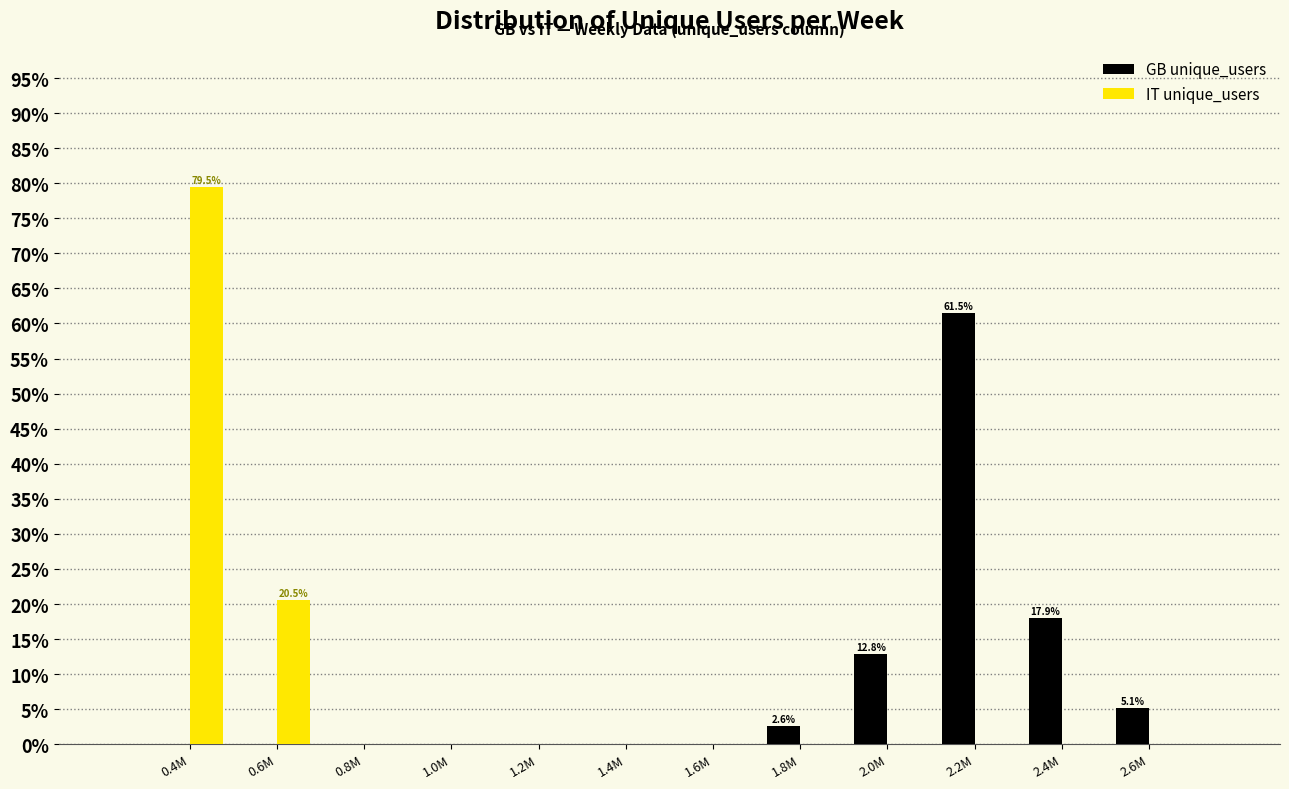

Reading left to right, transcribe all the data shown in this chart.

GB unique_users: 0.4M=0.0	0.6M=0.0	0.8M=0.0	1.0M=0.0	1.2M=0.0	1.4M=0.0	1.6M=0.0	1.8M=2.6	2.0M=12.8	2.2M=61.5	2.4M=17.9	2.6M=5.1
IT unique_users: 0.4M=79.5	0.6M=20.5	0.8M=0.0	1.0M=0.0	1.2M=0.0	1.4M=0.0	1.6M=0.0	1.8M=0.0	2.0M=0.0	2.2M=0.0	2.4M=0.0	2.6M=0.0